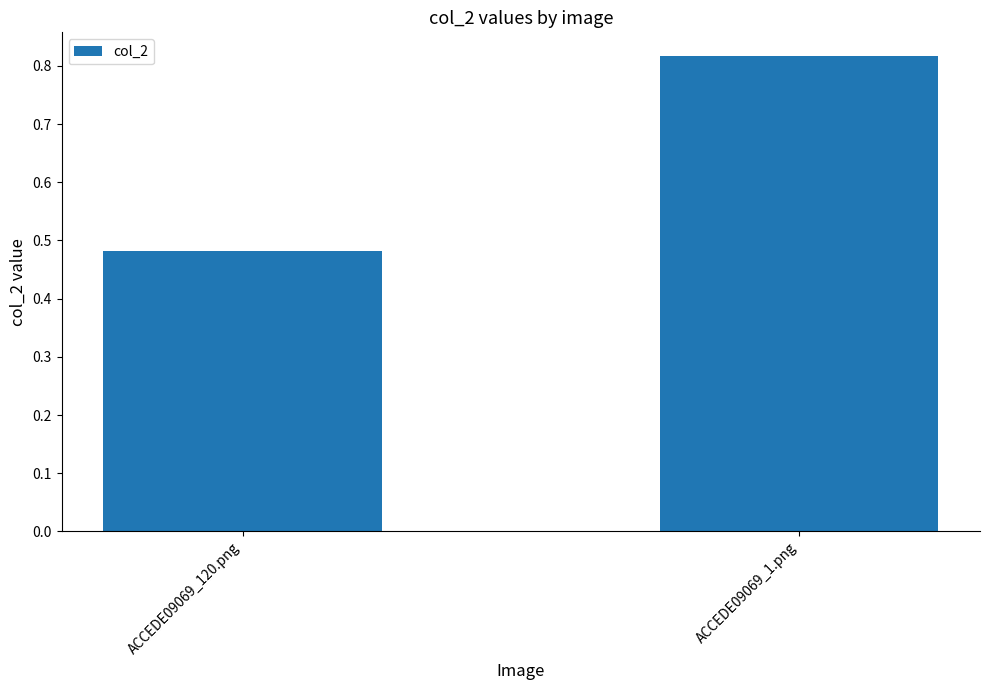

At which category does the chart reach its minimum across all series?

ACCEDE09069_120.png